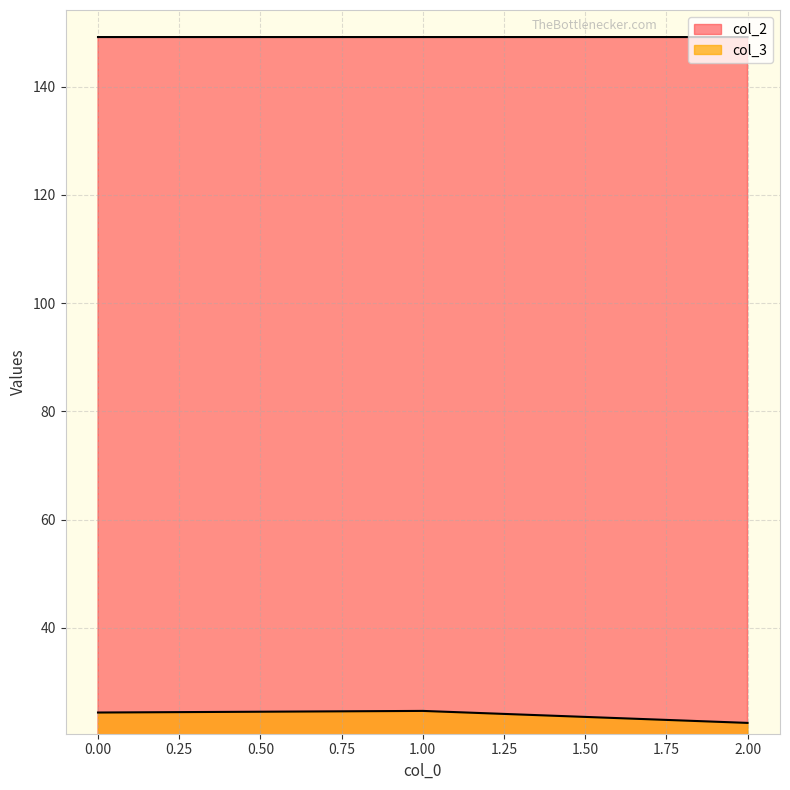

How many col_2 values are between 149 and 150?

3